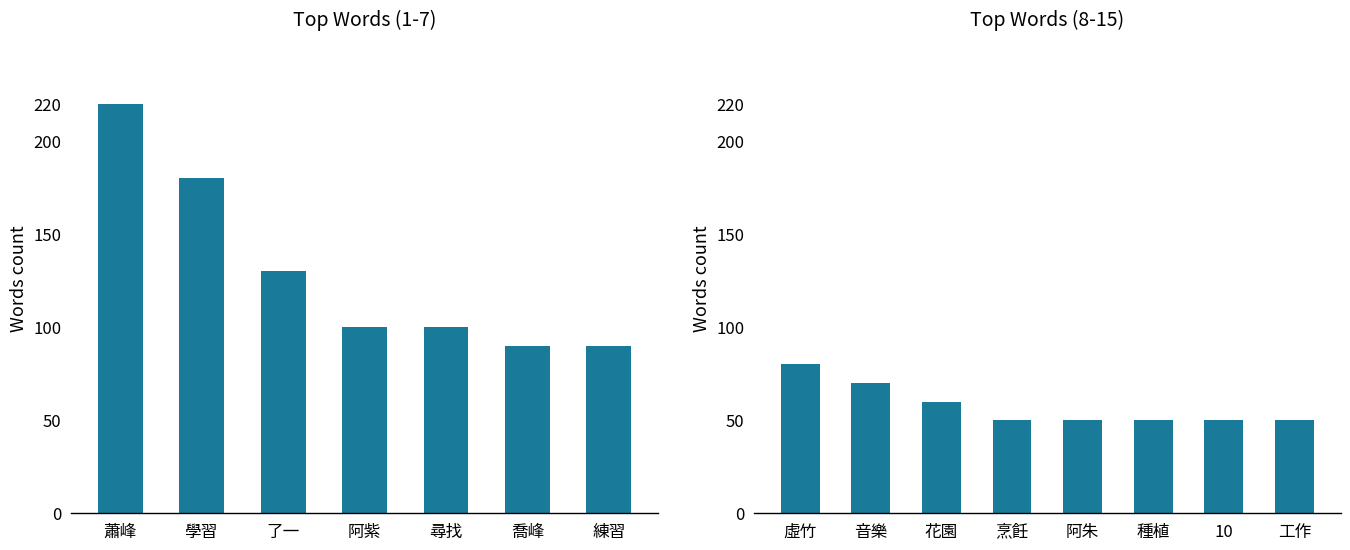

Are the bars horizontal?

No